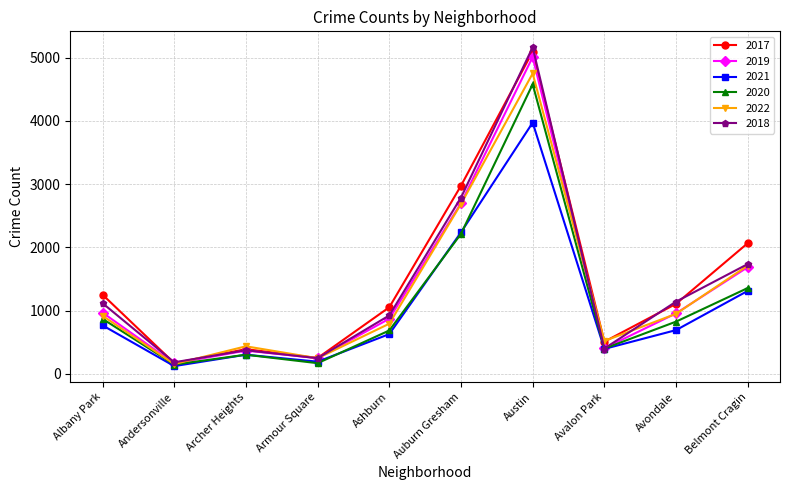

True or false: 2017 and 2018 intersect in this chart.

True